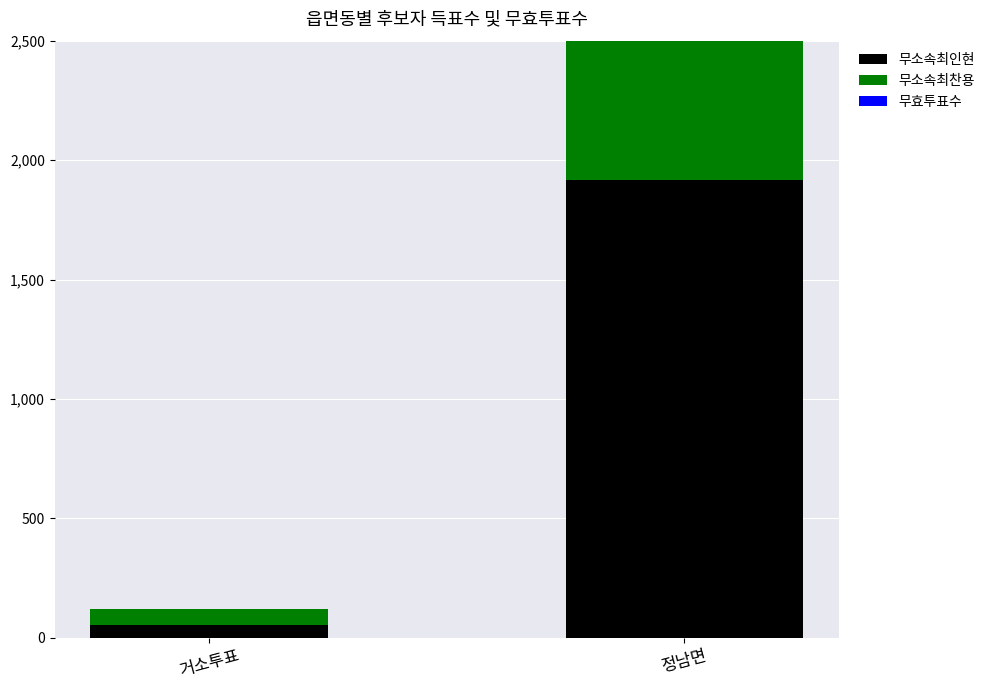

How many values in the 무효투표수 series are below 83?

1